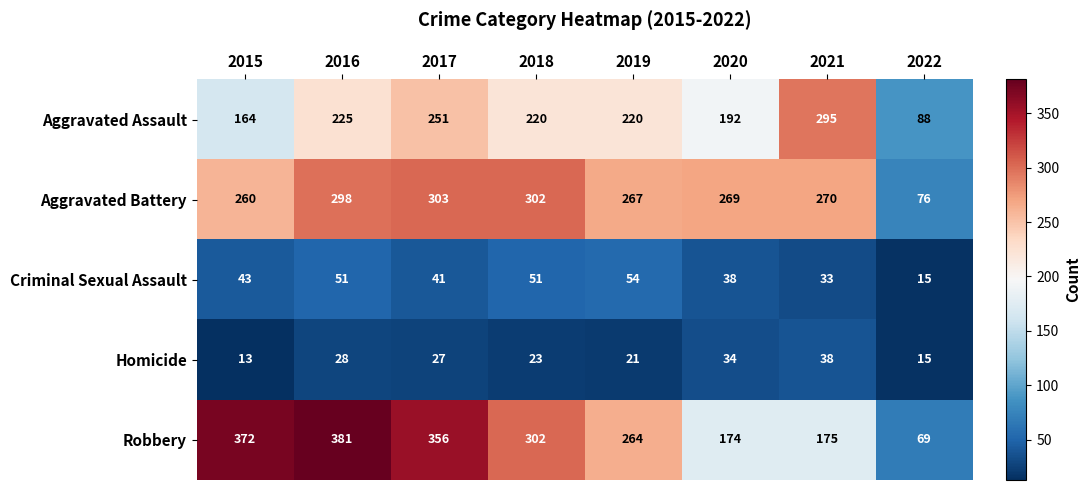

At 2016, list the series in order from largest to smallest.

Robbery, Aggravated Battery, Aggravated Assault, Criminal Sexual Assault, Homicide